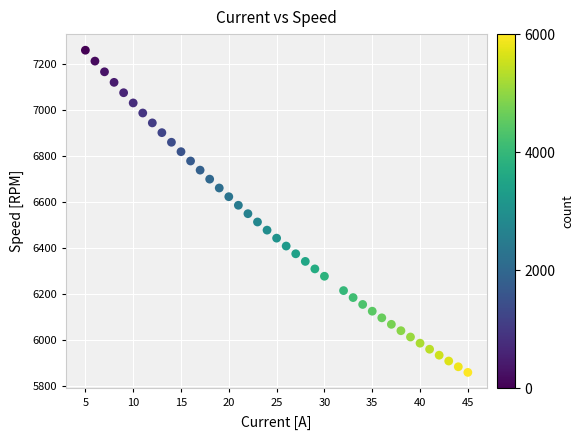

What is the range of Y values (max minus min)?

1403.0